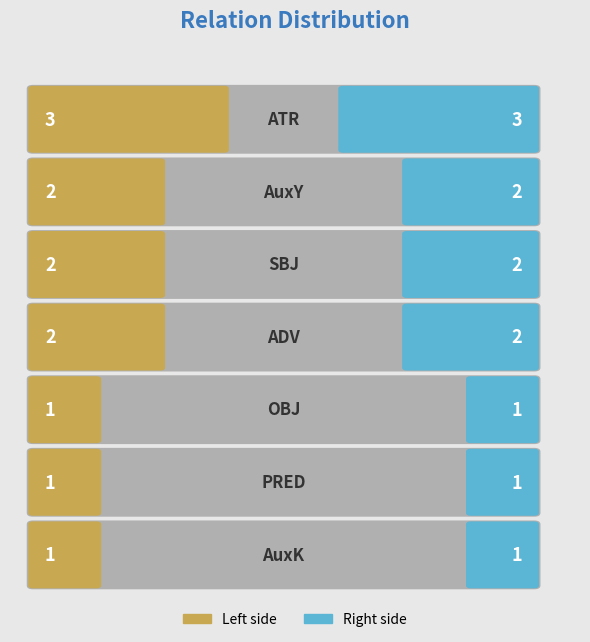

What is the sum of the values at ATR and AuxY?

5